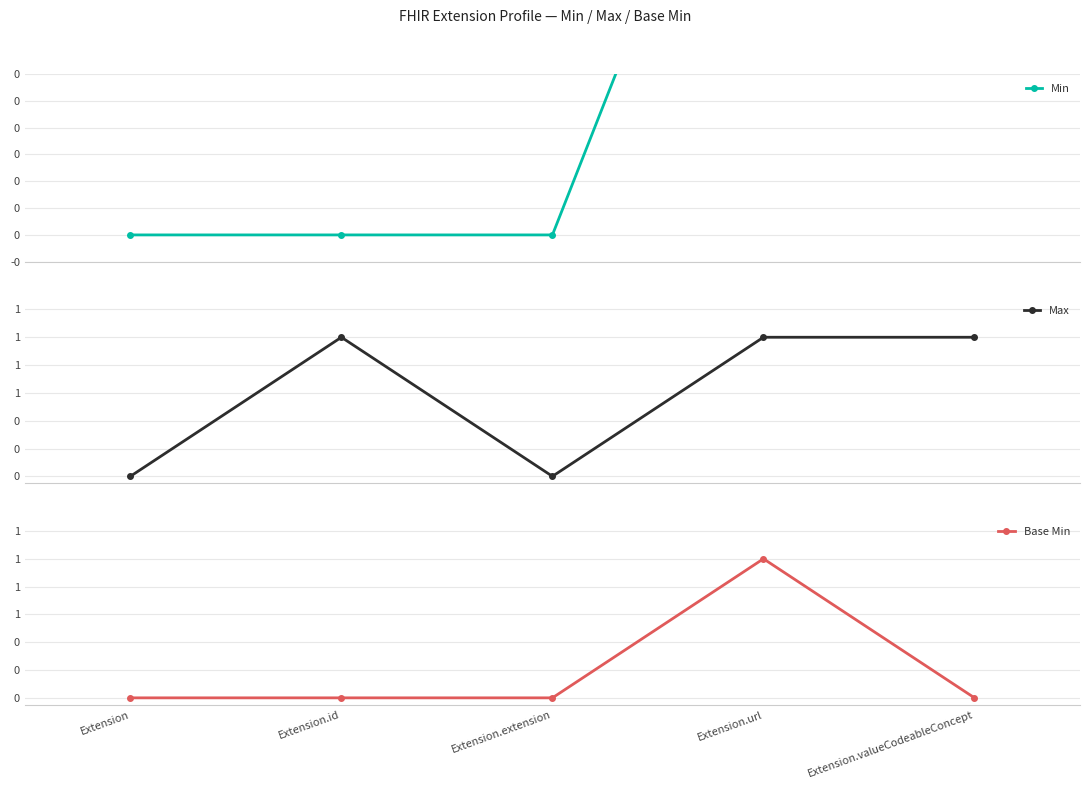

At how many categories does at least one series exceed 0?

3